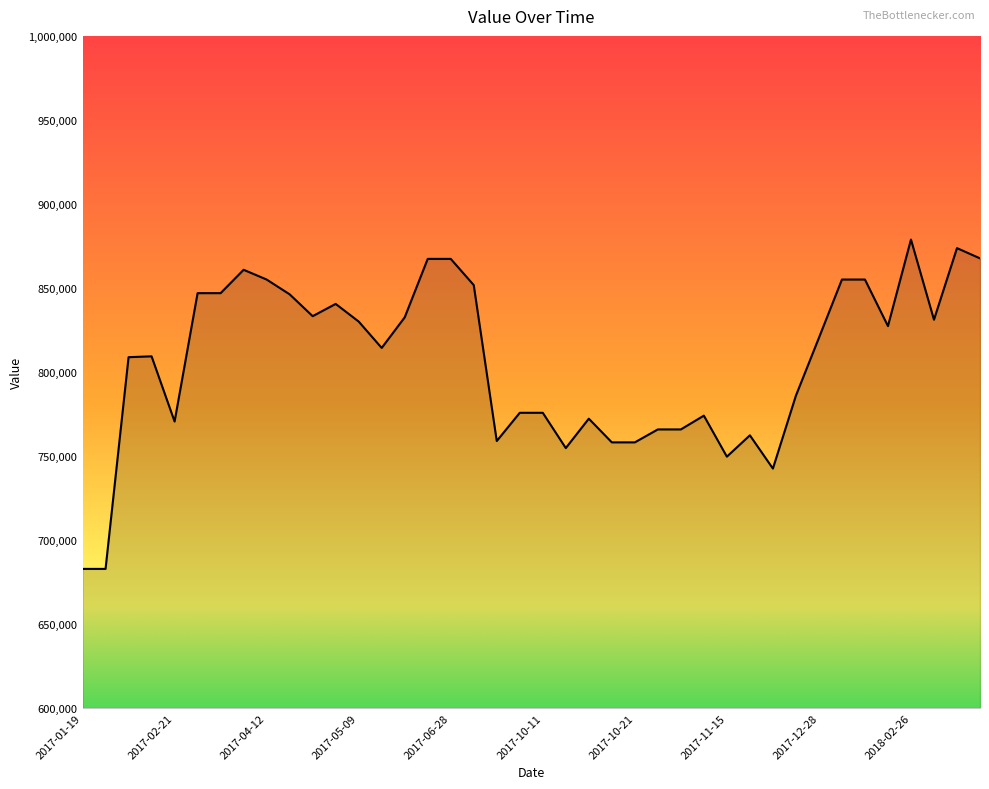

What is the difference between the maximum and minimum values?

196000